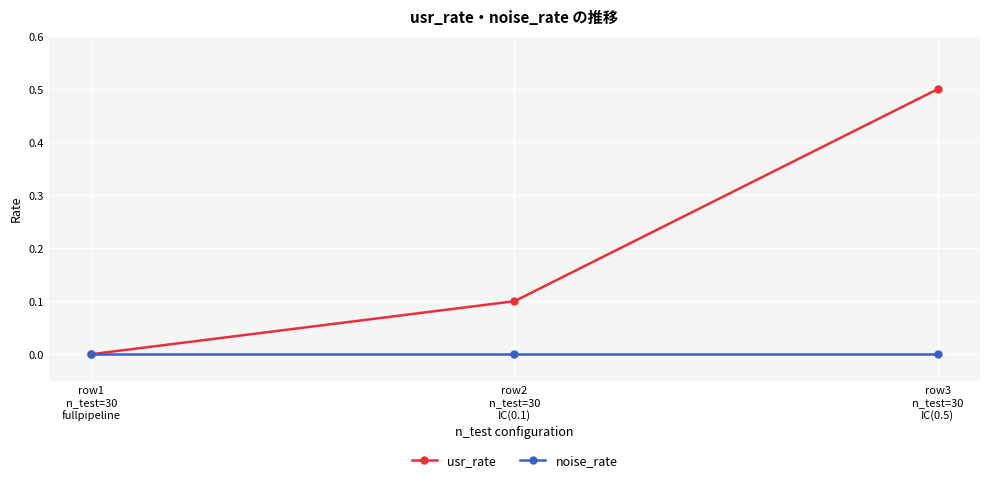

Which series has the largest total across all categories?

usr_rate